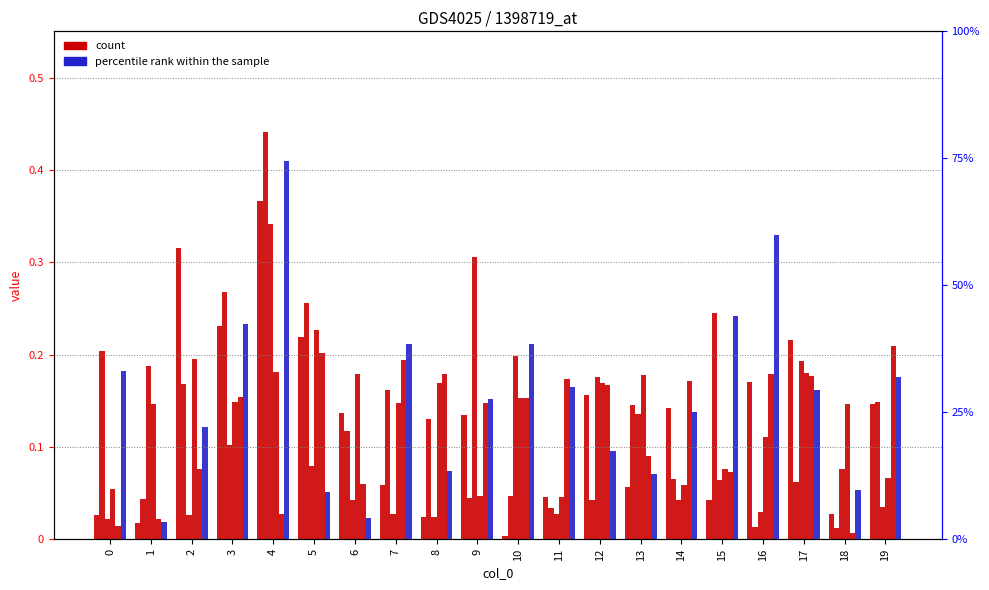

Is the value of col_2 at 3 greater than the value of col_5 at 8?

Yes